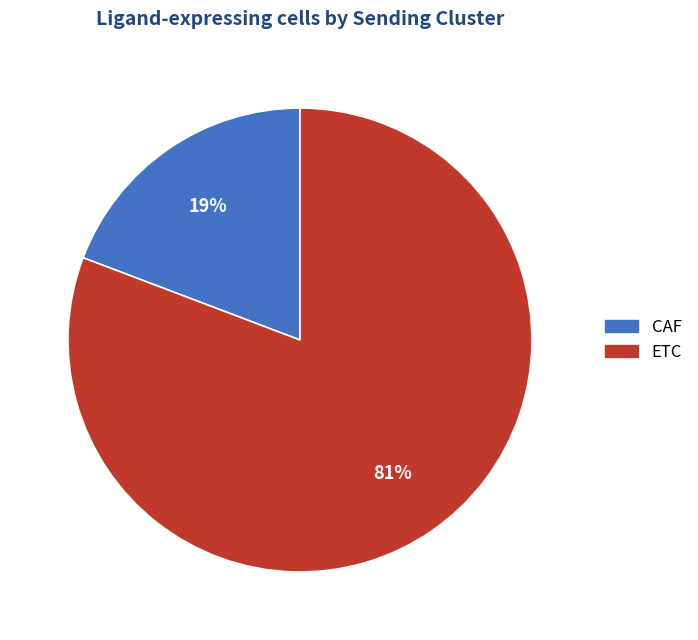

What percentage is the CAF slice, to the nearest percent?

19%